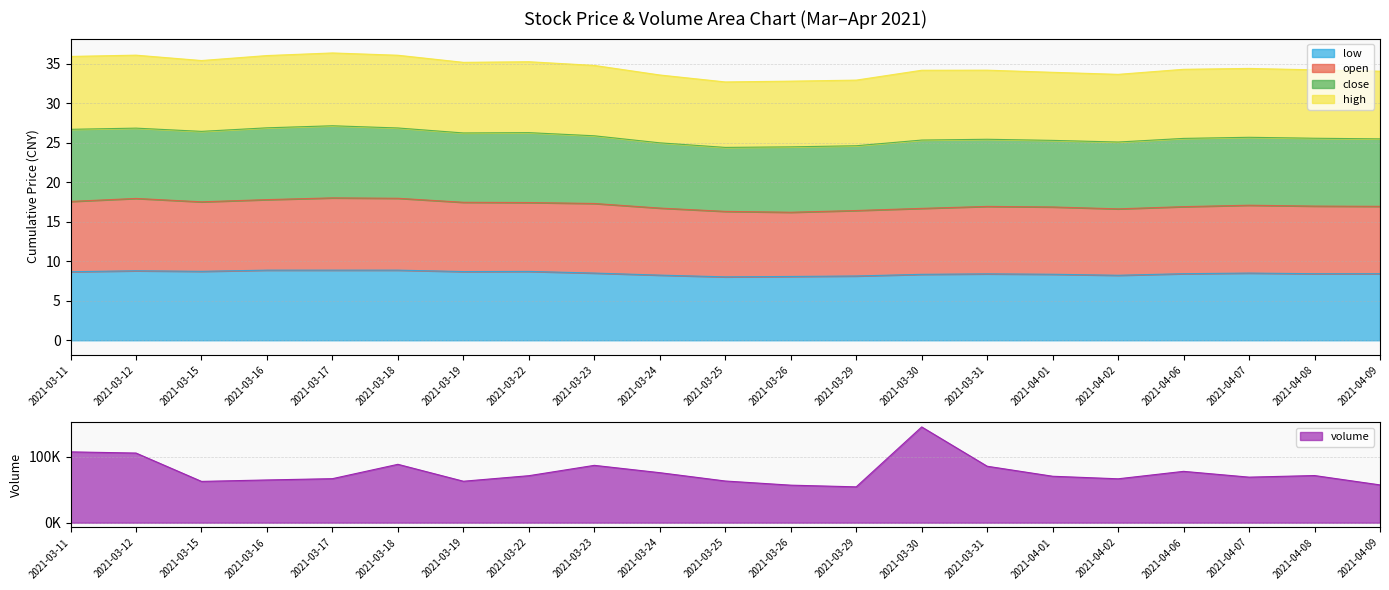

True or false: low has a value of 8.4 at 2021-04-01.

True